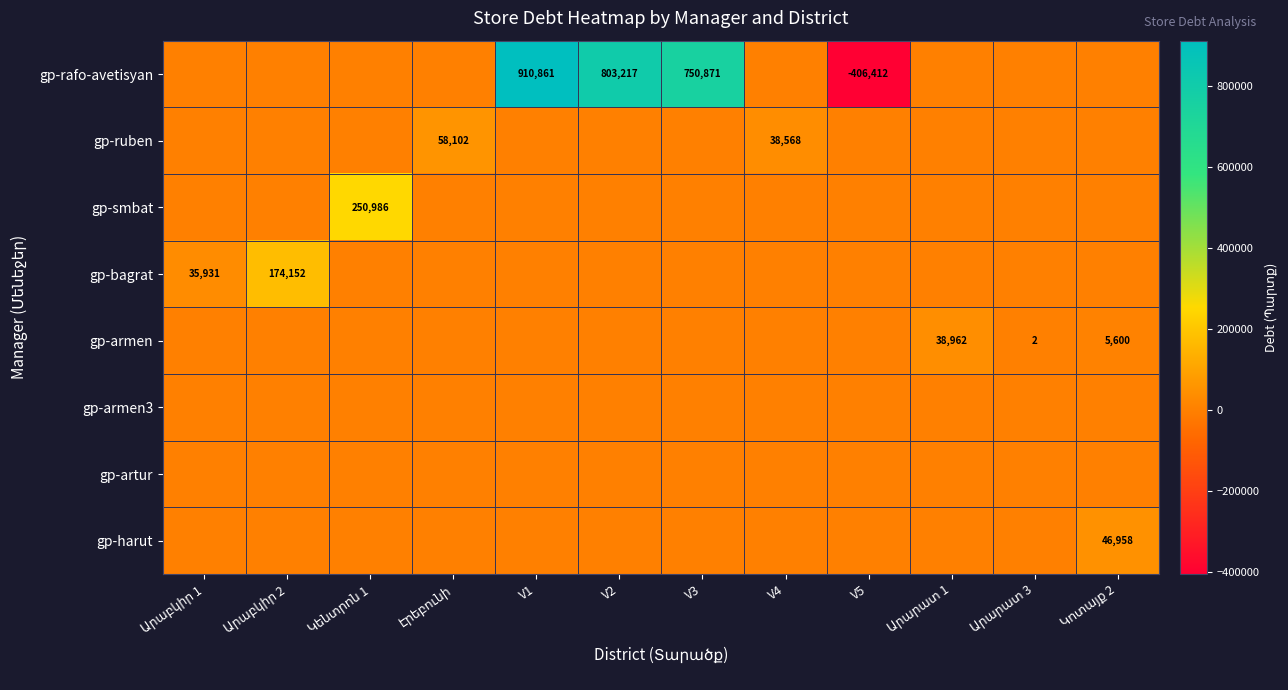

The gp-rafo-avetisyan series shows -276745 at V5. True or false?

False